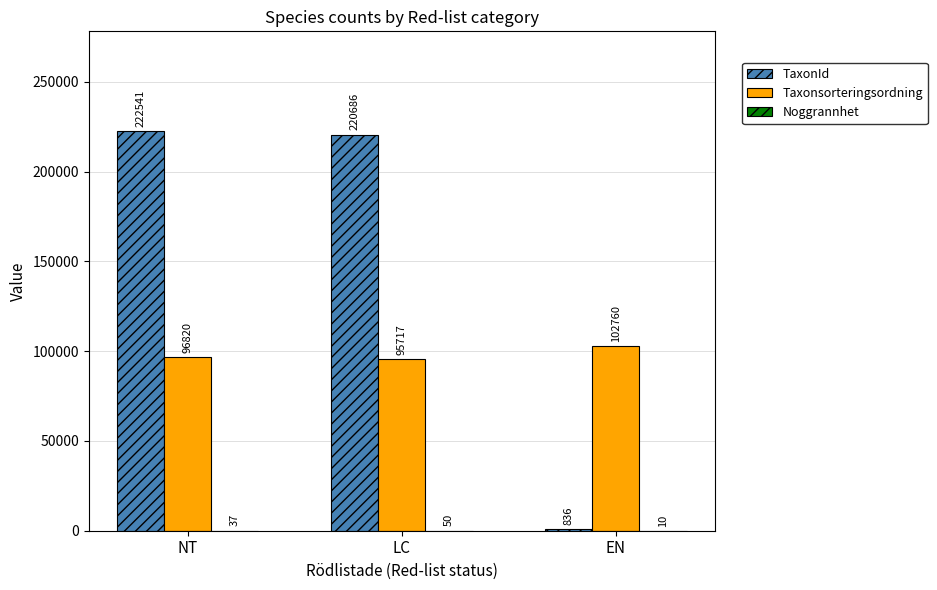

How many distinct data groups are displayed?

3